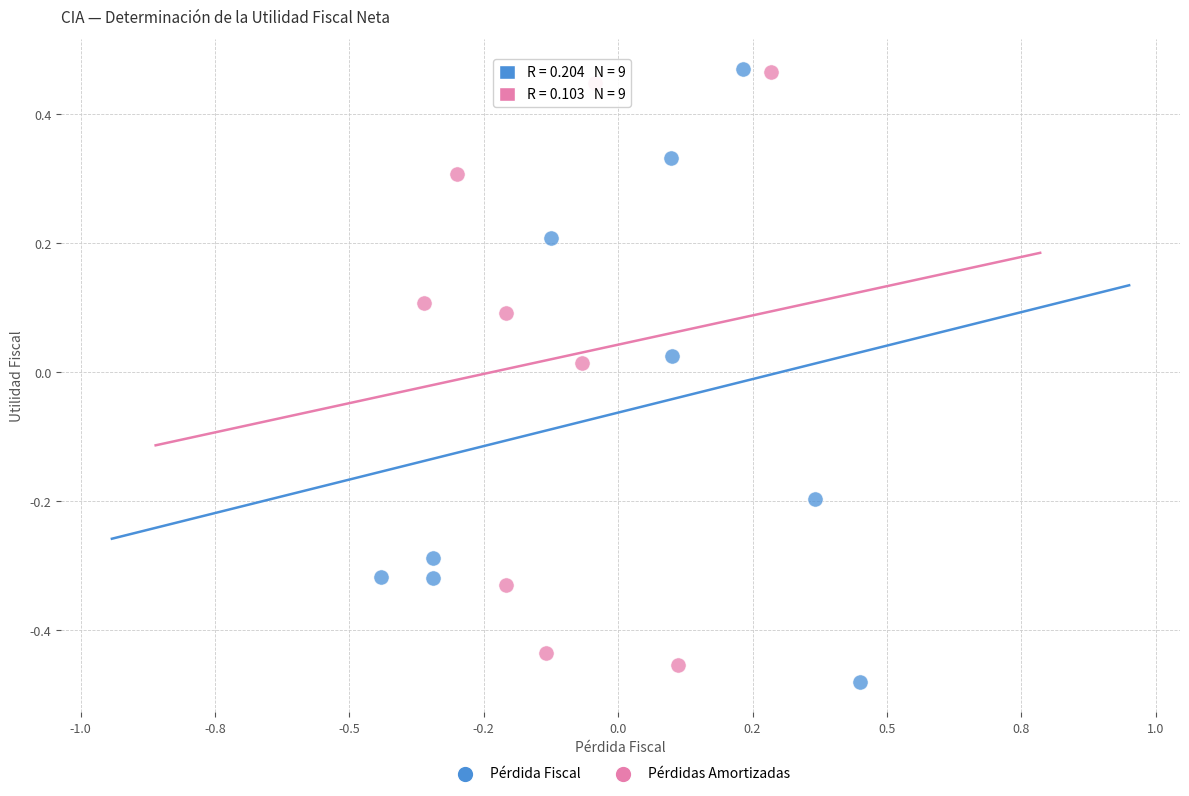

Which series reaches the minimum Y coordinate?

Pérdida Fiscal